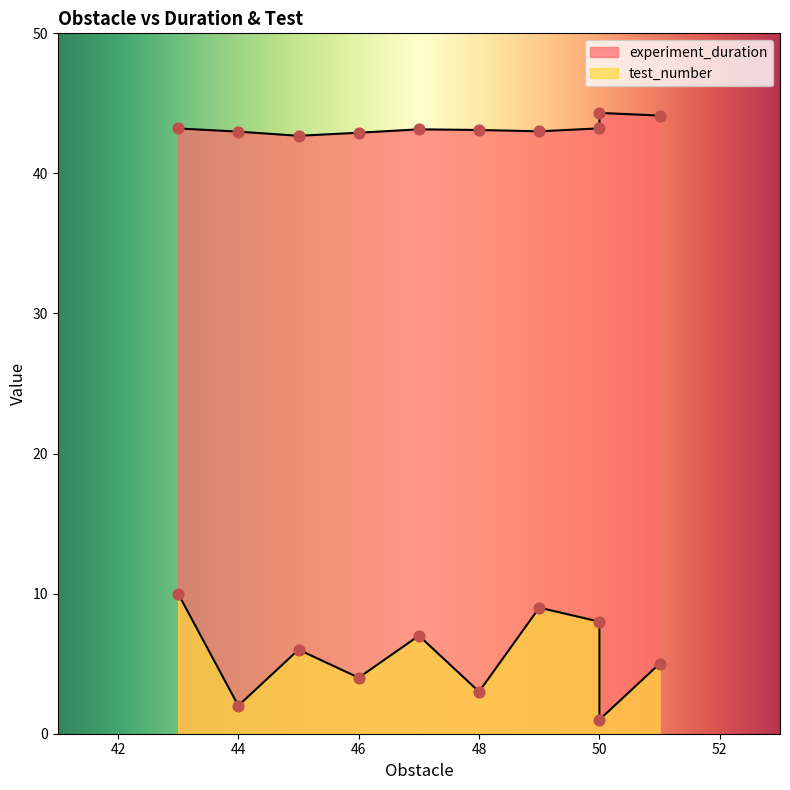

Which series reaches the minimum Y coordinate?

test_number